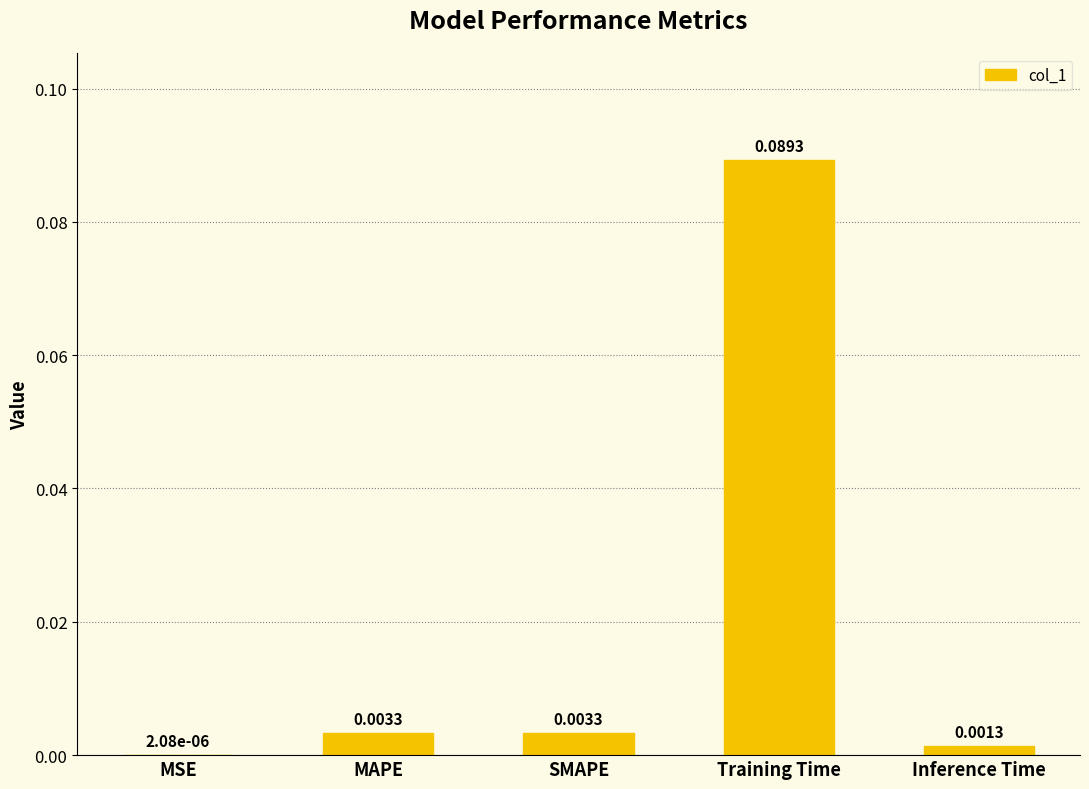

At which label is the value closest to 0?

MSE